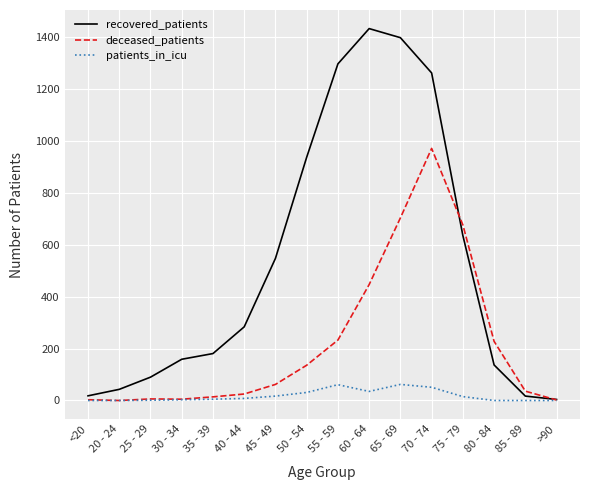

Which category has the highest value in the recovered_patients series?

60 - 64